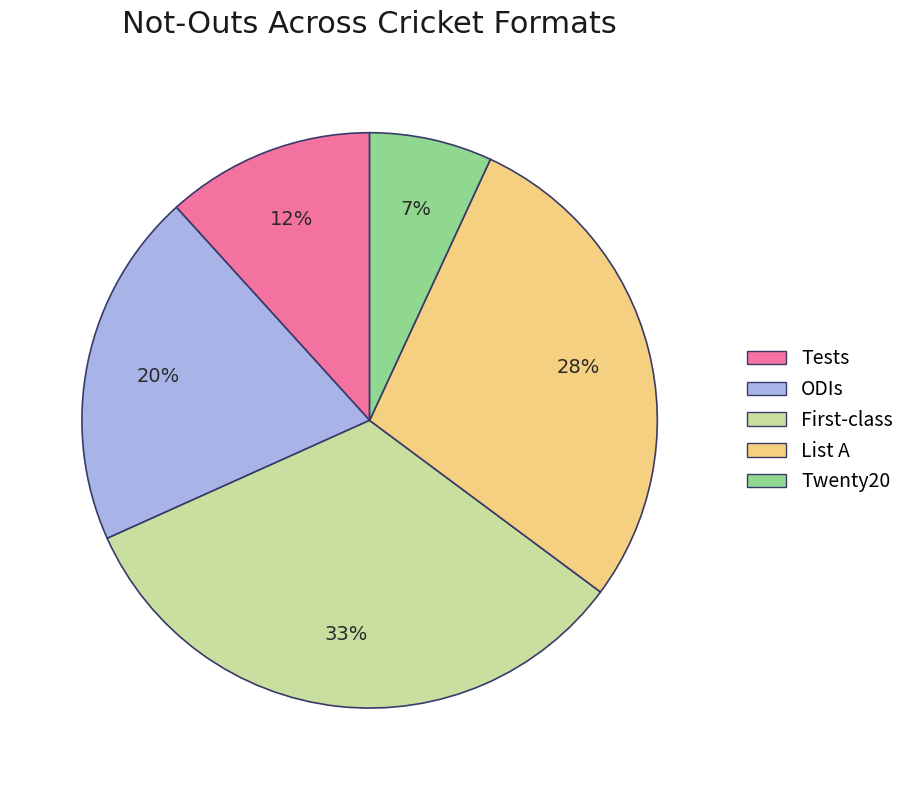

Does Tests represent more than half of the total?

No